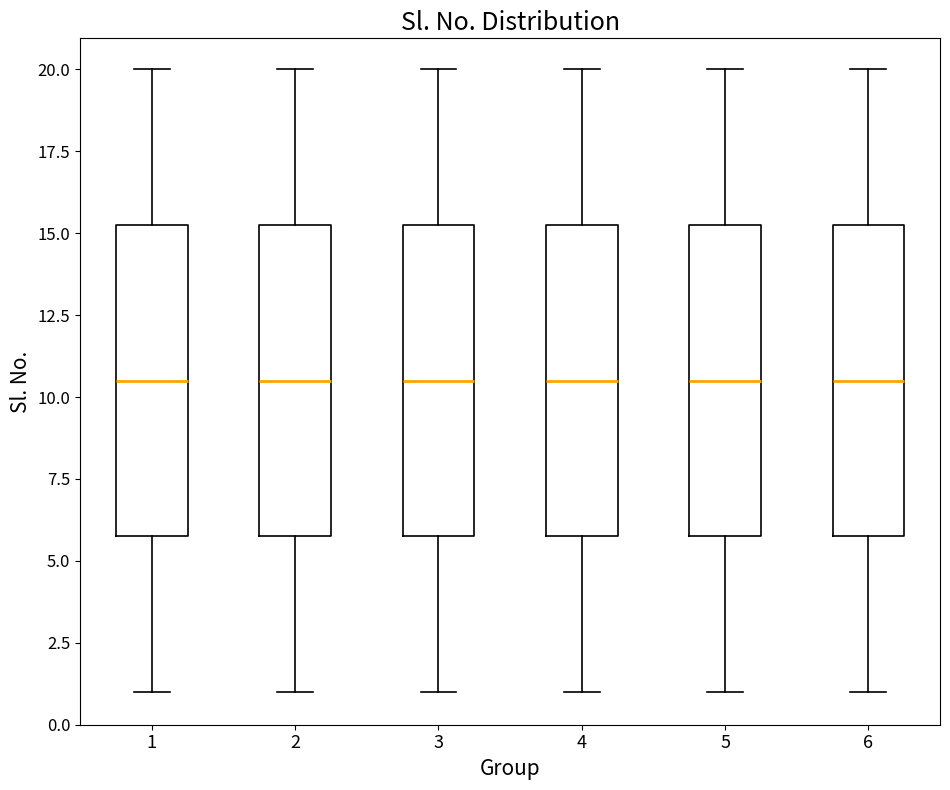

Reading left to right, read every box against the y-axis: the position of its median line, the range the box covers, and the ends of its whiskers. The values are not printed on the chart, so give them approximately, as read against the axis.

1: median 10.5, box 6.0 to 15.5, whiskers 1.0 to 20.0
2: median 10.5, box 6.0 to 15.5, whiskers 1.0 to 20.0
3: median 10.5, box 6.0 to 15.5, whiskers 1.0 to 20.0
4: median 10.5, box 6.0 to 15.5, whiskers 1.0 to 20.0
5: median 10.5, box 6.0 to 15.5, whiskers 1.0 to 20.0
6: median 10.5, box 6.0 to 15.5, whiskers 1.0 to 20.0